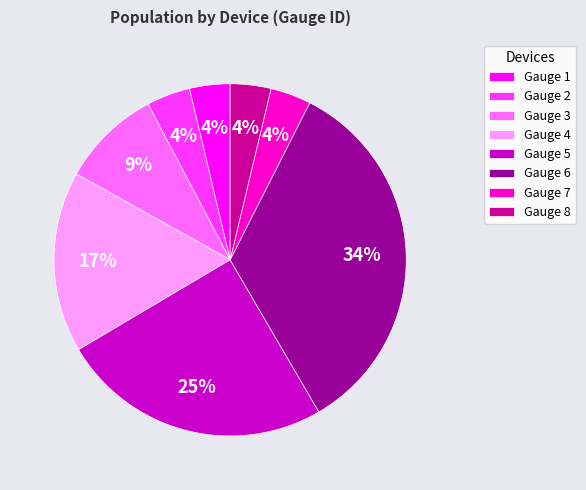

Which category has the biggest portion of the pie?

Gauge 6